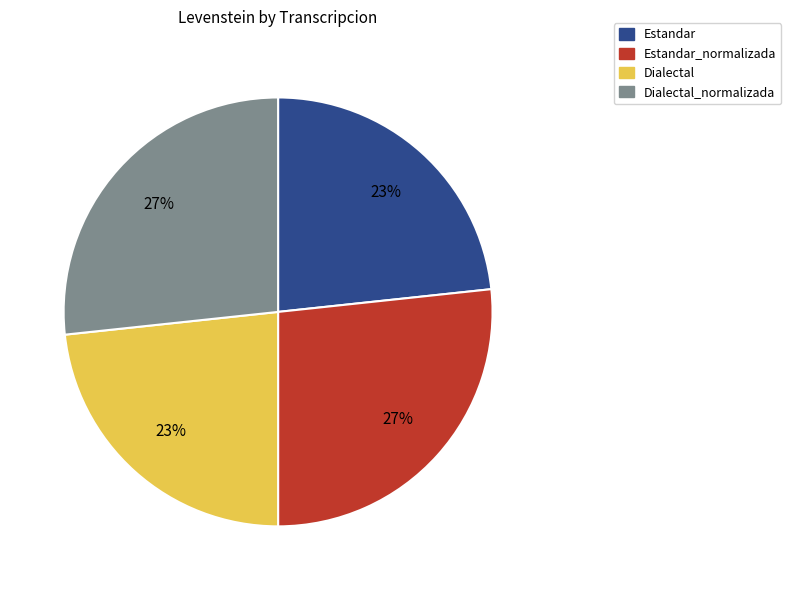

Is there any slice that represents more than half of the pie?

No